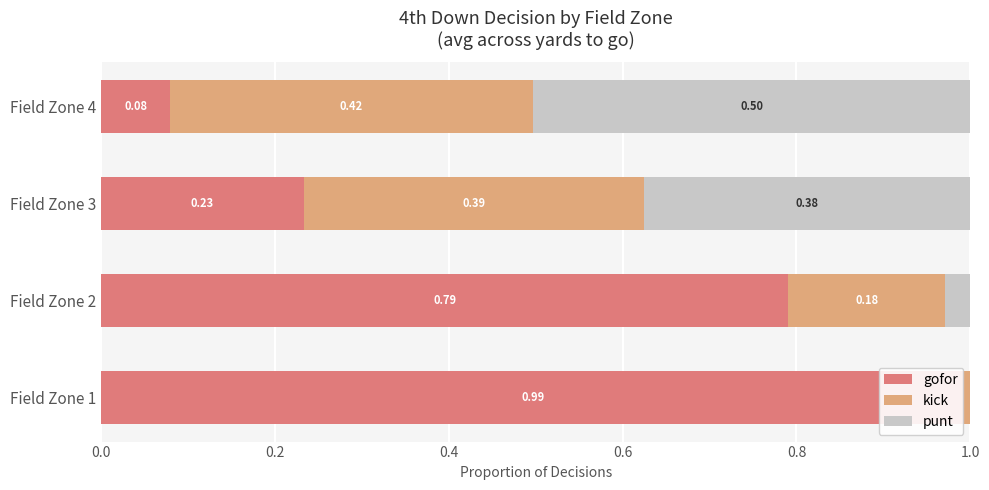

What is the value of the gofor bar at the 2nd from the left?

0.8